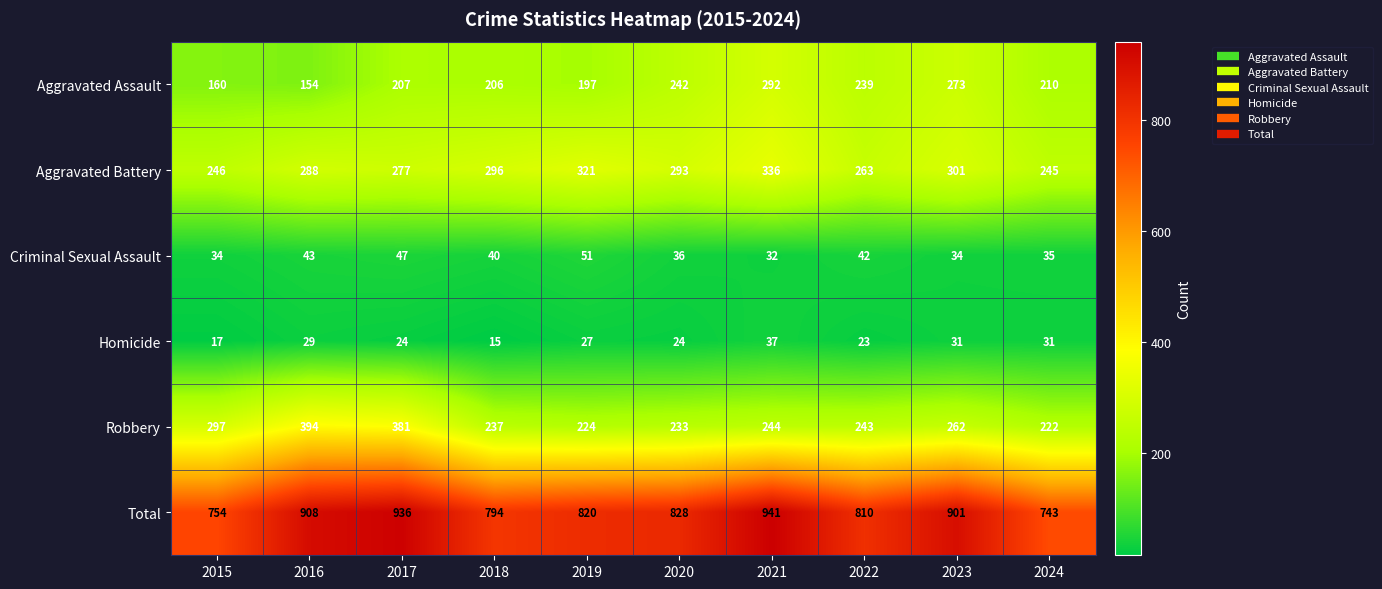

At which category does the chart reach its minimum across all series?

2018